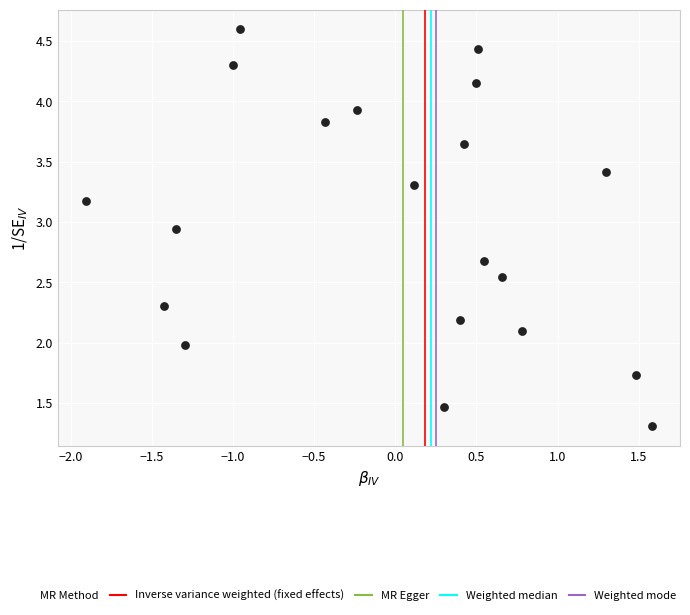

What is the range of X values (max minus min)?

3.5